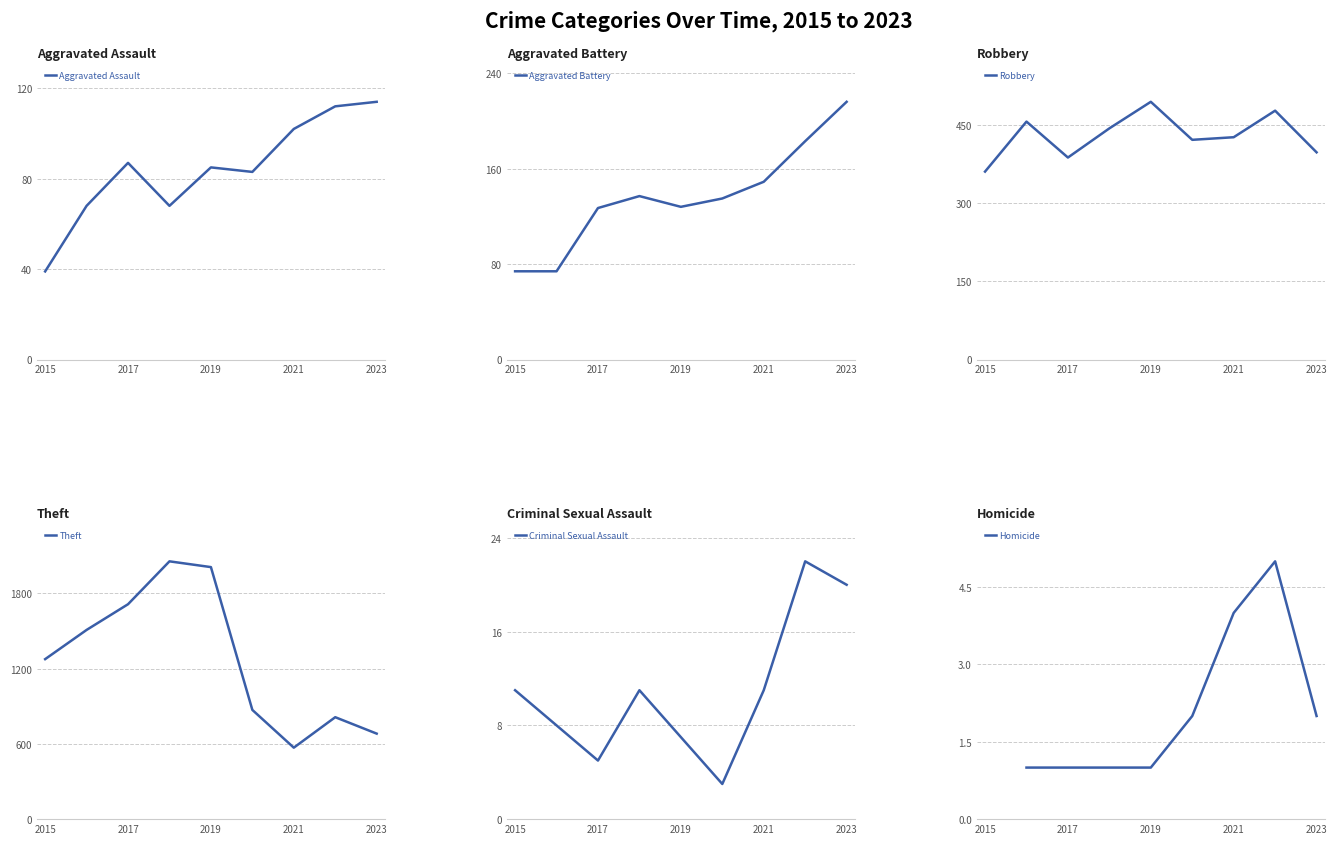

Which series has the largest total across all categories?

Theft